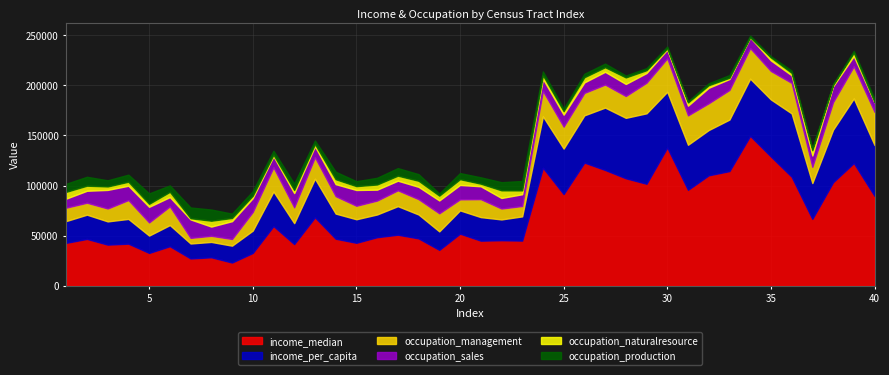

In occupation_naturalresource, how many points are higher than both neighbors (excluding endpoints)?

15